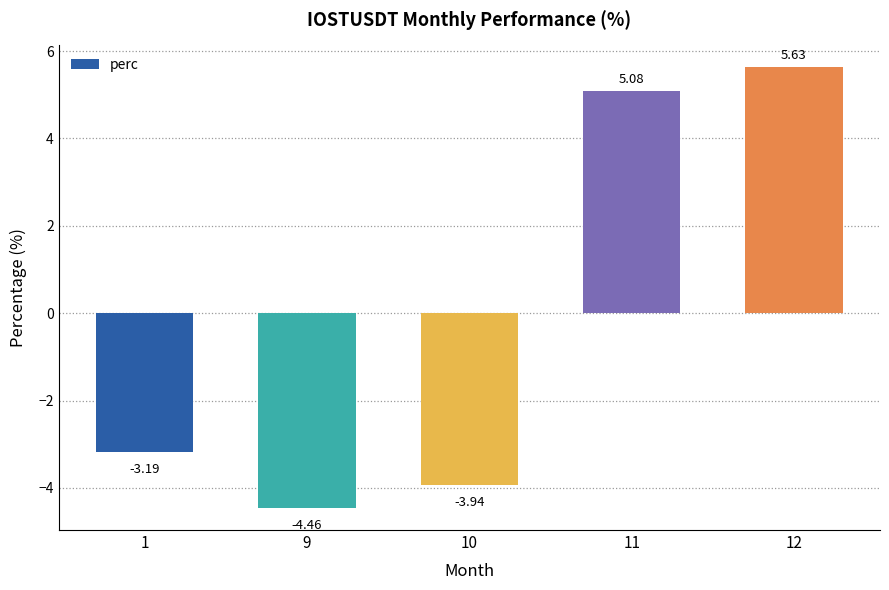

Which has a higher value, 12 or 1?

12